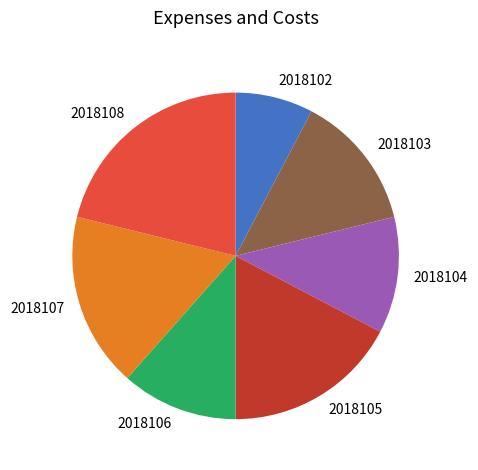

Which category has the biggest portion of the pie?

2018108